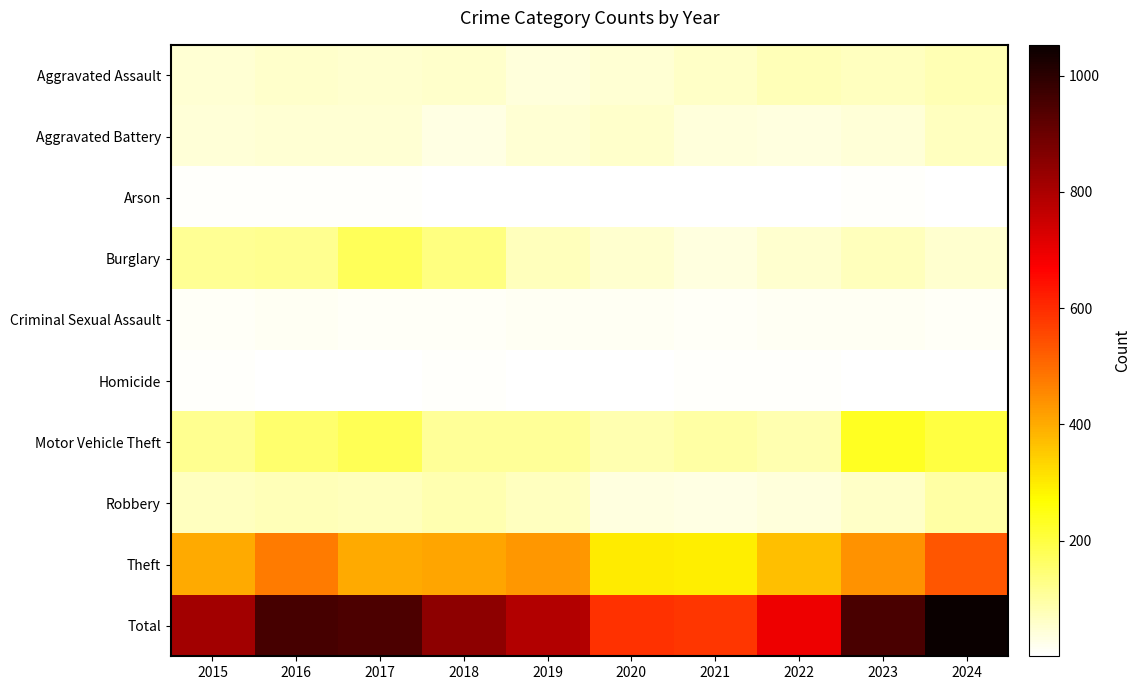

Which series changed the most between 2019 and 2024?

Total